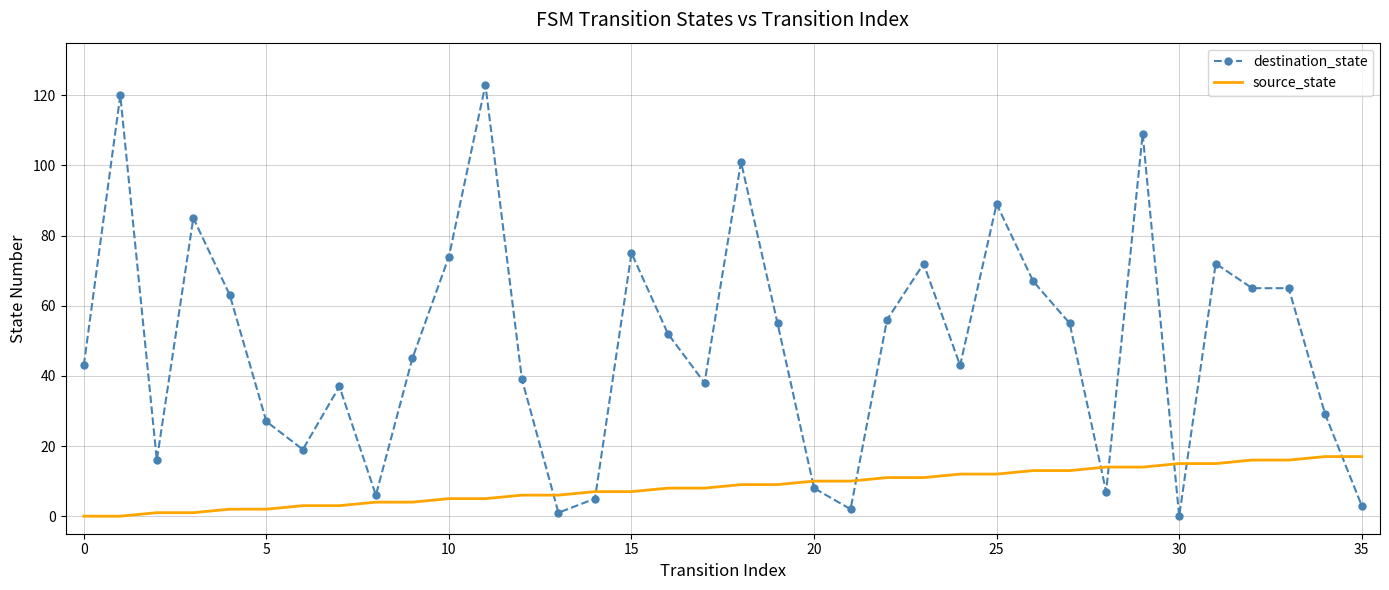

True or false: destination_state and source_state cross at least once.

True